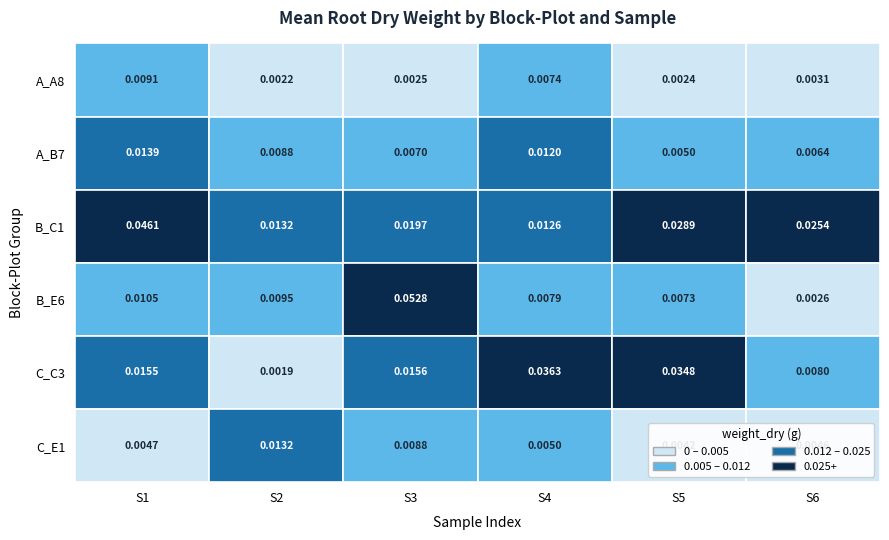

Reading right to left, list all the values displayed in this chart.

A_A8: 0.0	0.0	0.0	0.0	0.0	0.0
A_B7: 0.0	0.0	0.0	0.0	0.0	0.0
B_C1: 0.0	0.0	0.0	0.0	0.0	0.0
B_E6: 0.0	0.0	0.0	0.1	0.0	0.0
C_C3: 0.0	0.0	0.0	0.0	0.0	0.0
C_E1: 0.0	0.0	0.0	0.0	0.0	0.0